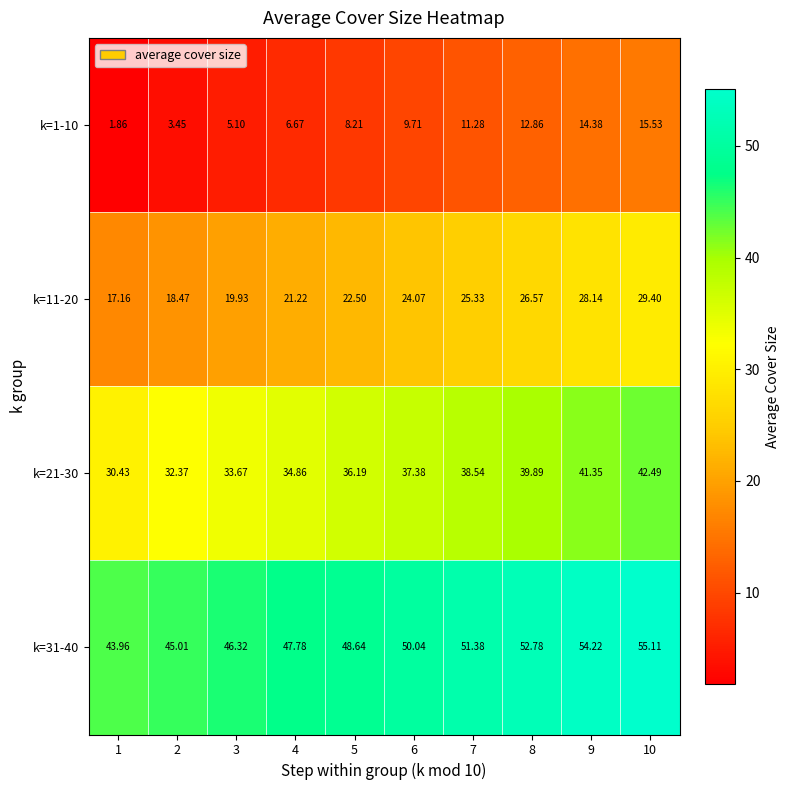

Reading left to right, what are all the values shown in this chart?

k=1-10: 1=1.9	2=3.5	3=5.1	4=6.7	5=8.2	6=9.7	7=11.3	8=12.9	9=14.4	10=15.5
k=11-20: 1=17.2	2=18.5	3=19.9	4=21.2	5=22.5	6=24.1	7=25.3	8=26.6	9=28.1	10=29.4
k=21-30: 1=30.4	2=32.4	3=33.7	4=34.9	5=36.2	6=37.4	7=38.5	8=39.9	9=41.4	10=42.5
k=31-40: 1=44.0	2=45.0	3=46.3	4=47.8	5=48.6	6=50.0	7=51.4	8=52.8	9=54.2	10=55.1